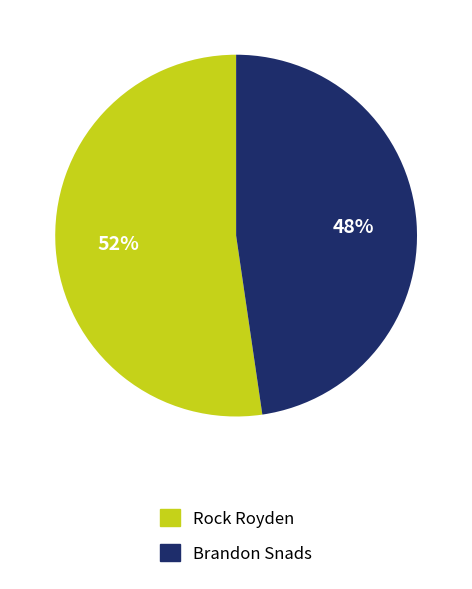

Combined, do Brandon Snads and Rock Royden account for over 50%?

Yes